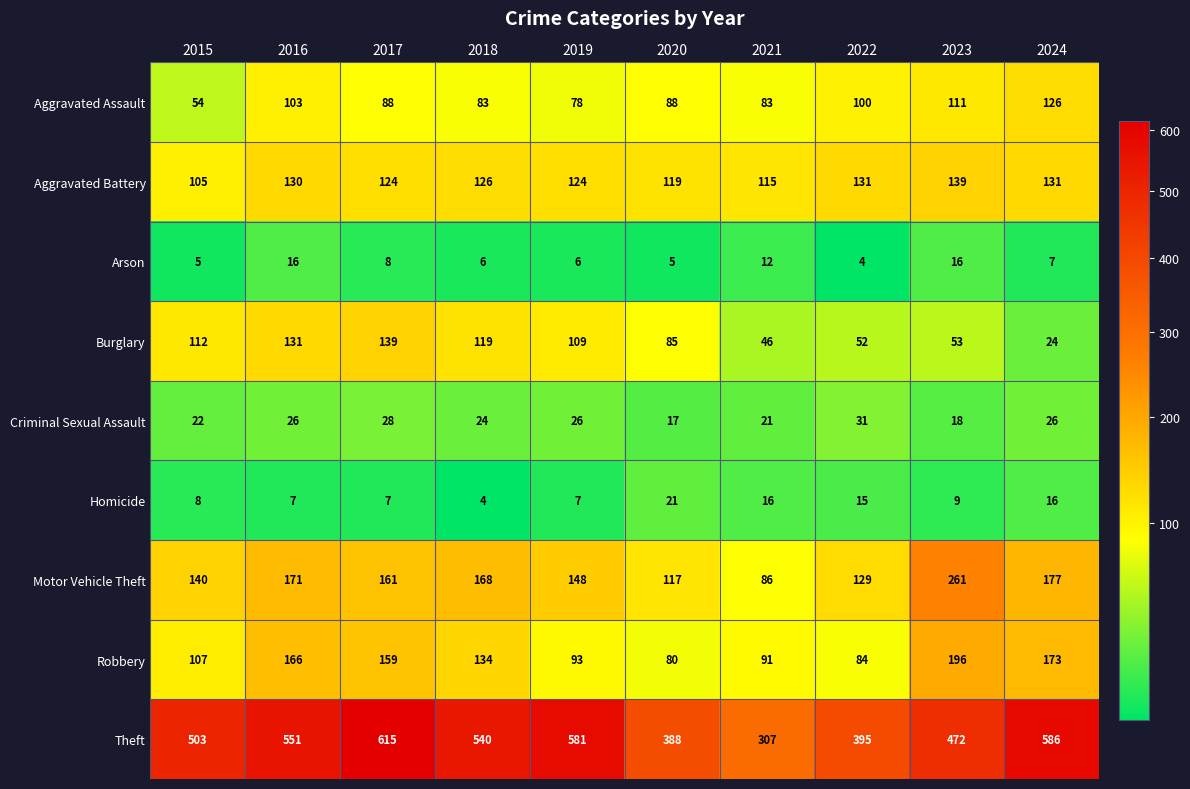

What is the maximum value shown in the chart?

615